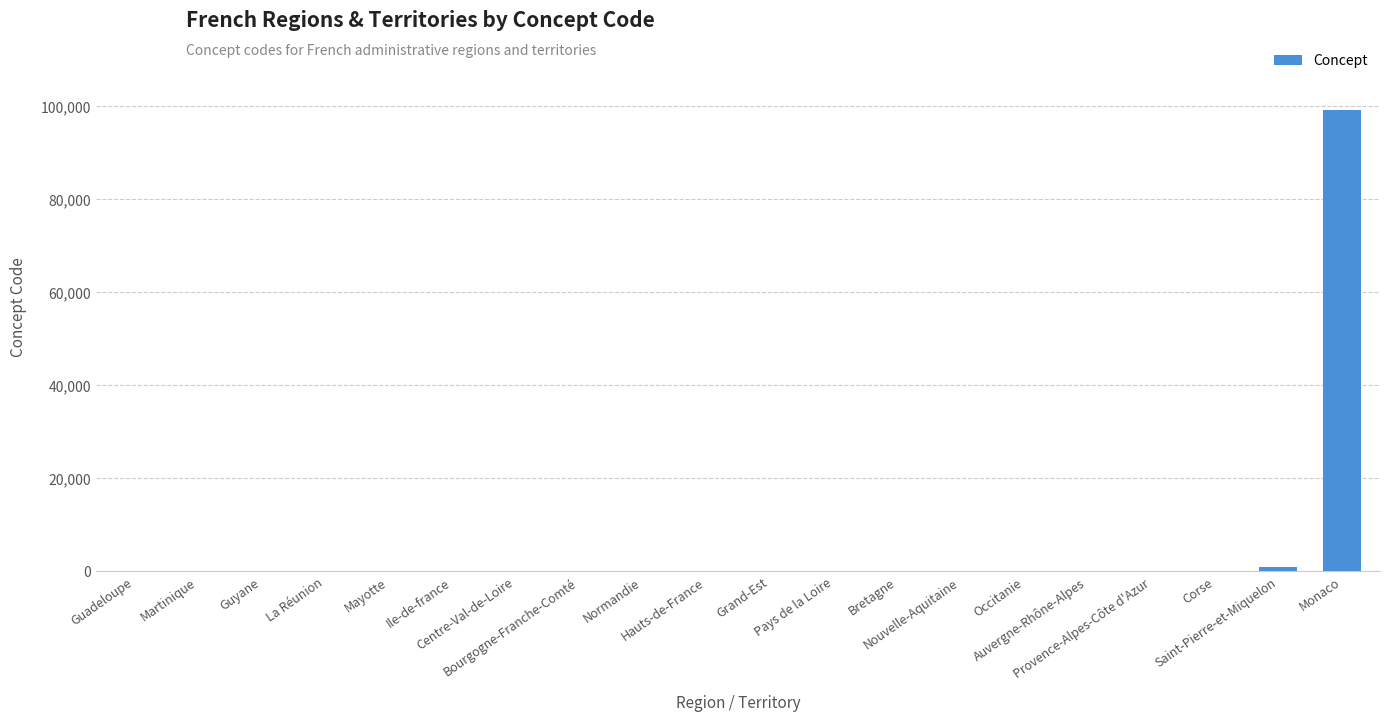

What is the greatest value displayed?

99138